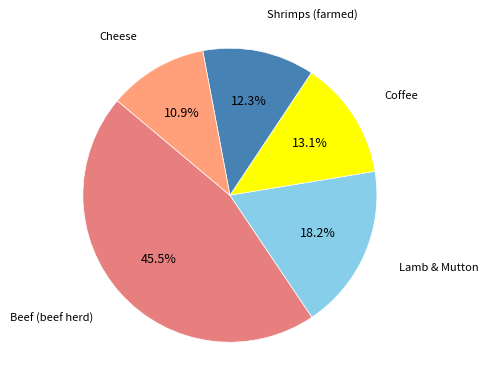

To the nearest percent, what is the average slice percentage?

20%